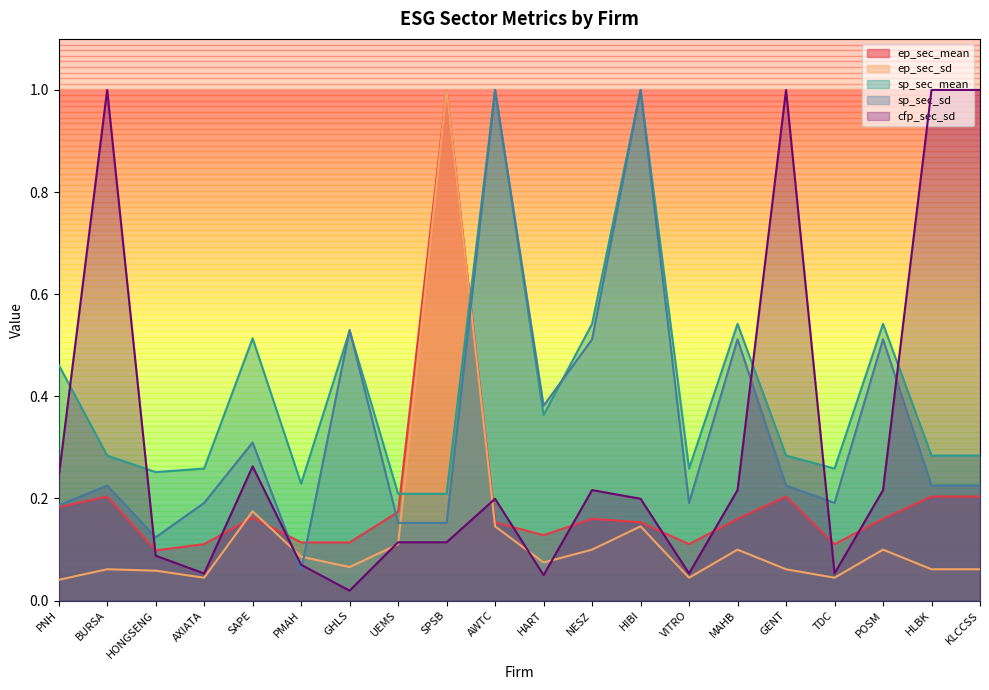

How many lines are shown in the chart?

5